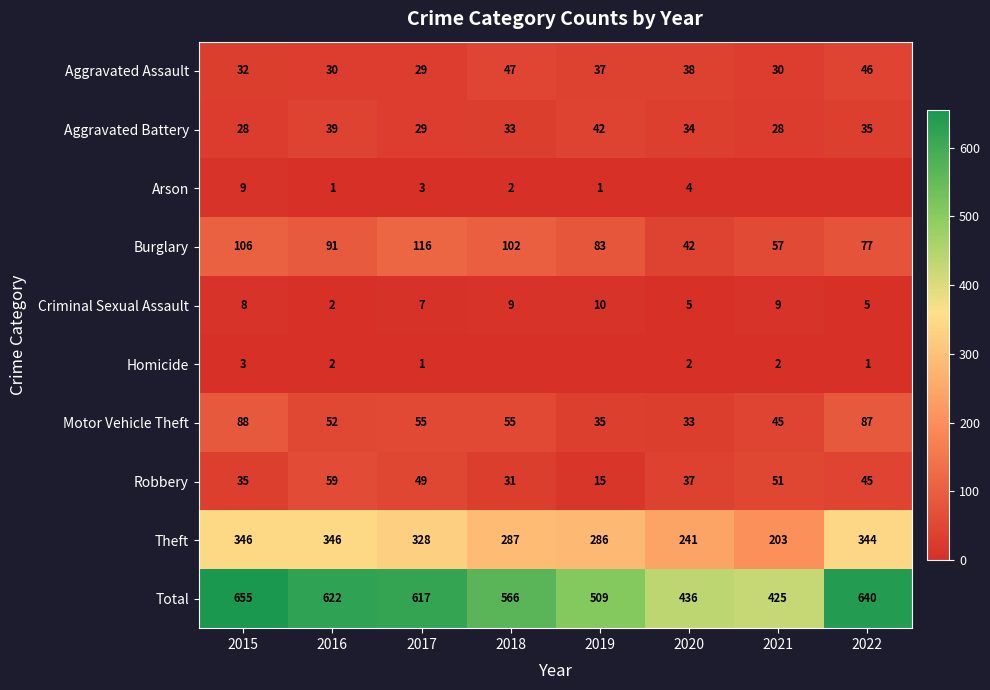

Which has a higher value, 2018 or 2019?

2018